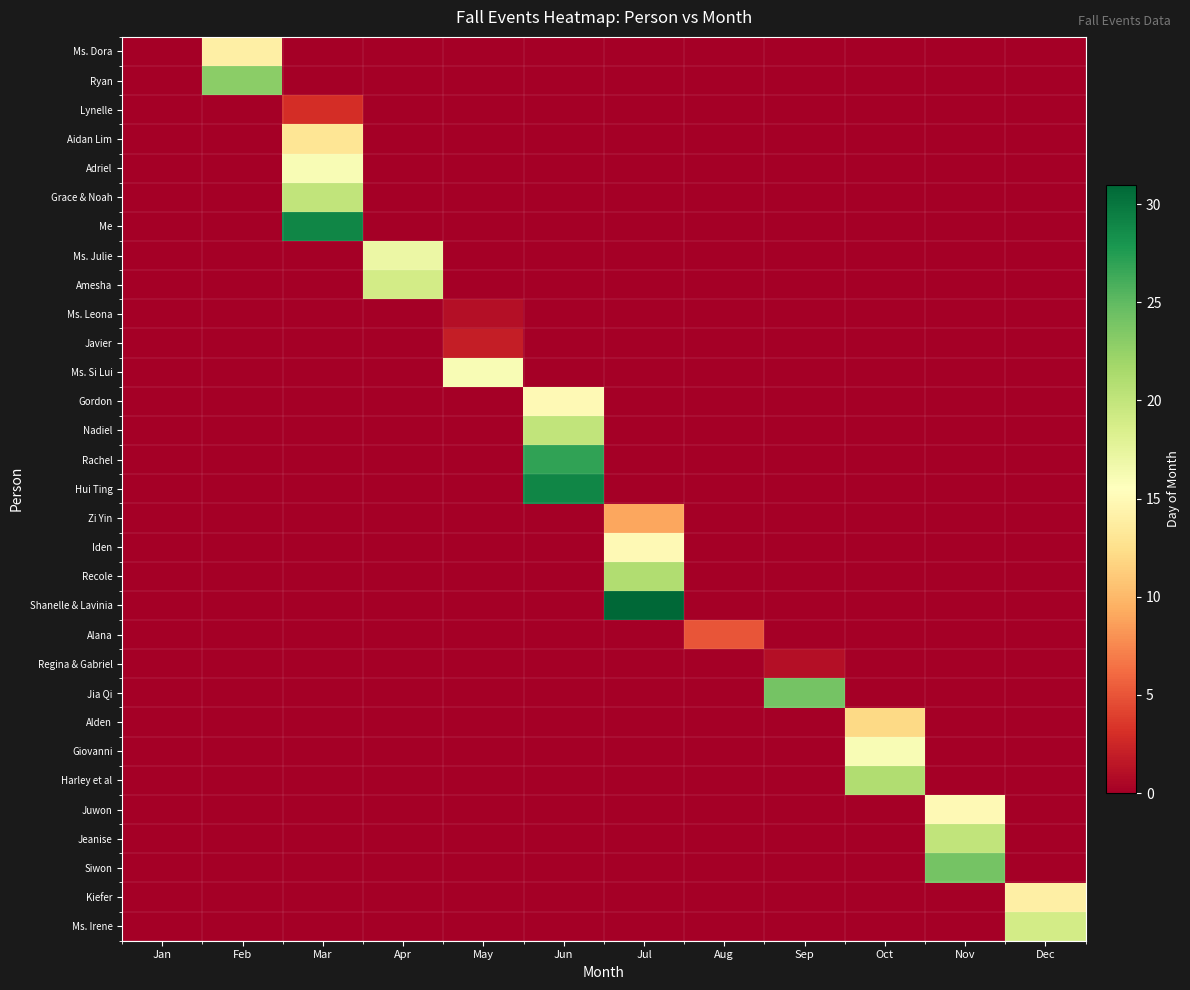

What is the total value across all series at Nov?

59